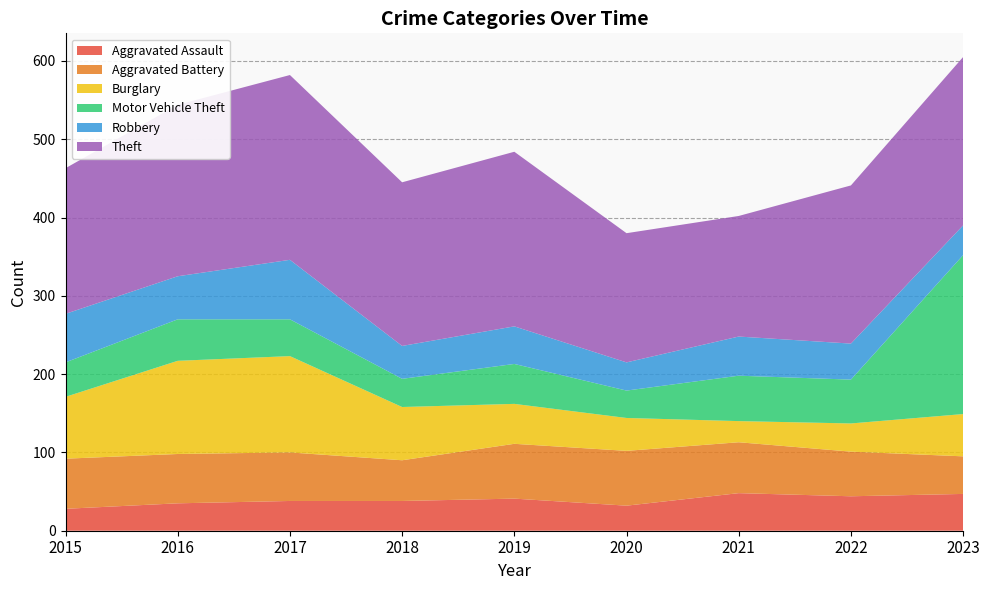

Reading left to right, extract all data points from this chart.

Aggravated Assault: 2015=28	2016=35	2017=38	2018=38	2019=41	2020=32	2021=48	2022=44	2023=47
Aggravated Battery: 2015=64	2016=63	2017=62	2018=52	2019=70	2020=70	2021=65	2022=57	2023=48
Burglary: 2015=79	2016=119	2017=123	2018=68	2019=51	2020=42	2021=27	2022=36	2023=54
Motor Vehicle Theft: 2015=44	2016=53	2017=47	2018=36	2019=51	2020=35	2021=58	2022=56	2023=203
Robbery: 2015=62	2016=55	2017=76	2018=42	2019=48	2020=36	2021=50	2022=46	2023=38
Theft: 2015=186	2016=219	2017=236	2018=209	2019=223	2020=165	2021=154	2022=202	2023=215